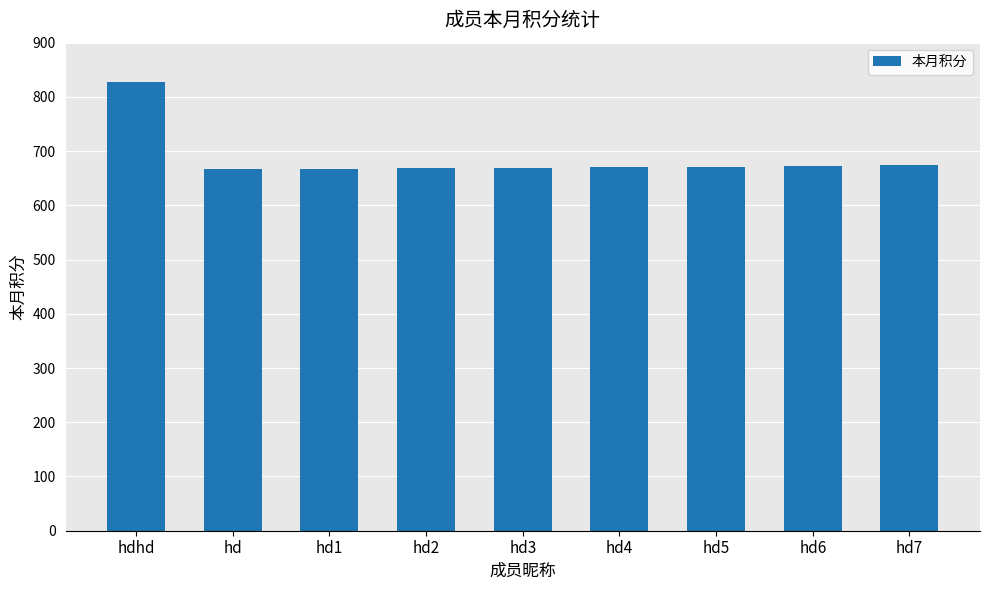

How many series are shown in this chart?

1